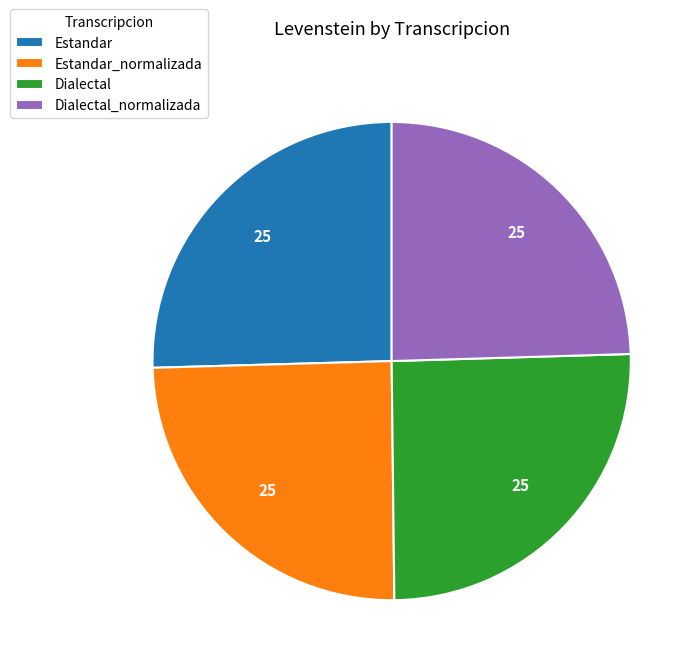

How many slices are in this pie chart?

4